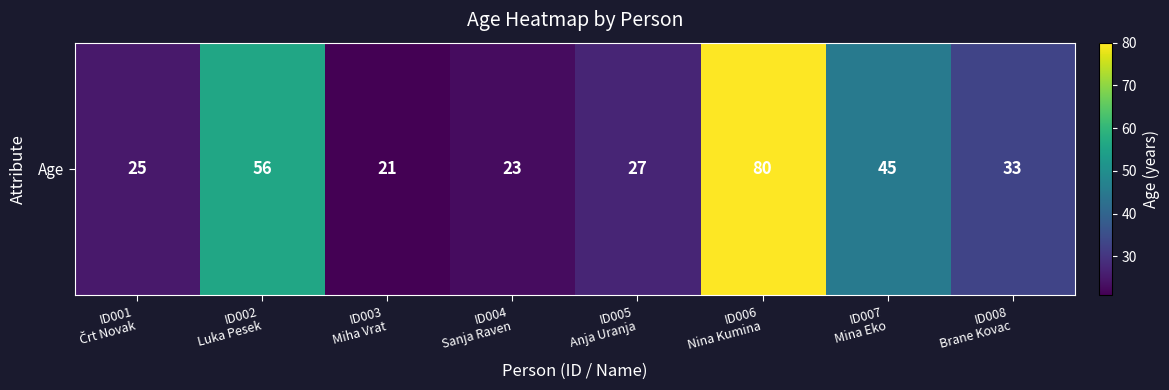

List the labels in order of value, smallest first.

ID003
Miha Vrat, ID004
Sanja Raven, ID001
Črt Novak, ID005
Anja Uranja, ID008
Brane Kovac, ID007
Mina Eko, ID002
Luka Pesek, ID006
Nina Kumina